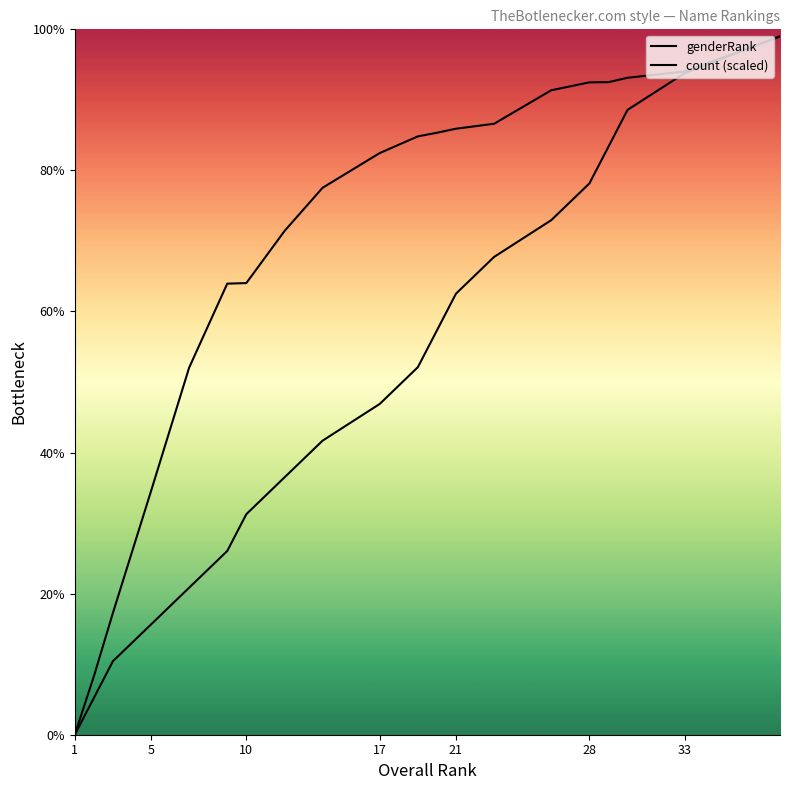

How many values in the genderRank series exceed 52?

10